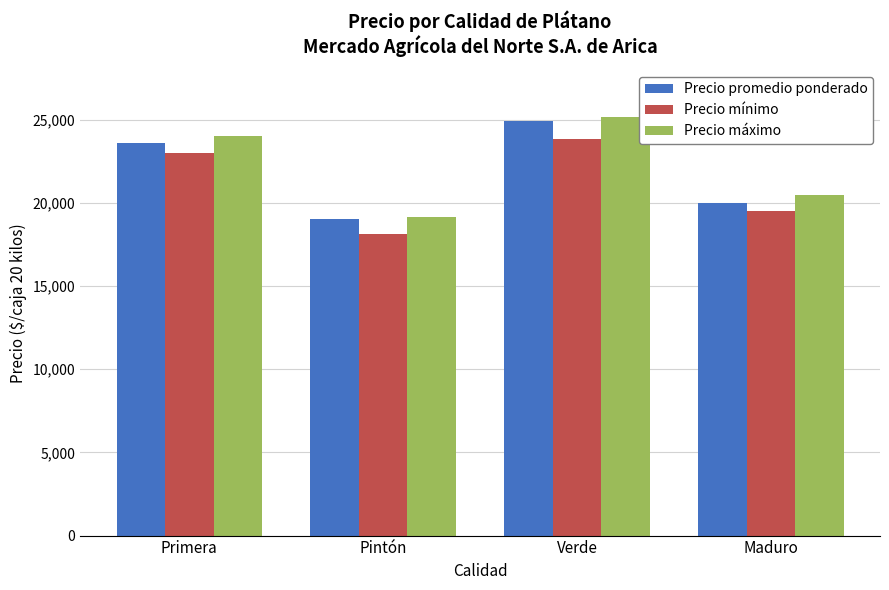

Read the Precio mínimo value at Maduro.

19500